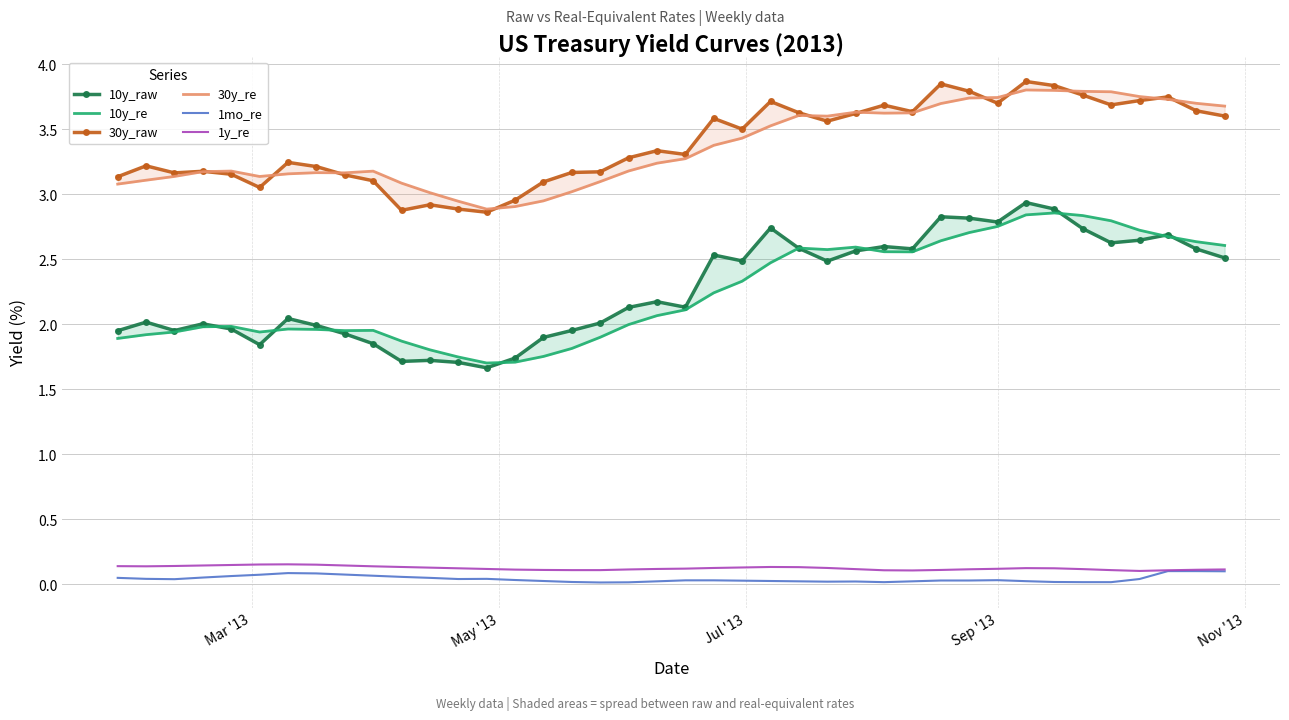

True or false: 1y_re has more than 2 points higher than both neighbors.

True